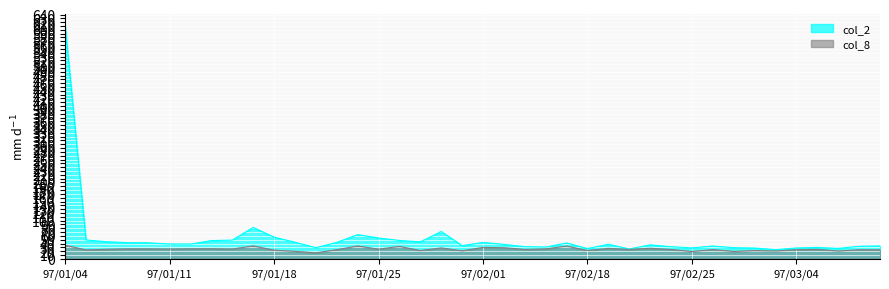

True or false: col_2 and col_8 cross at least once.

False